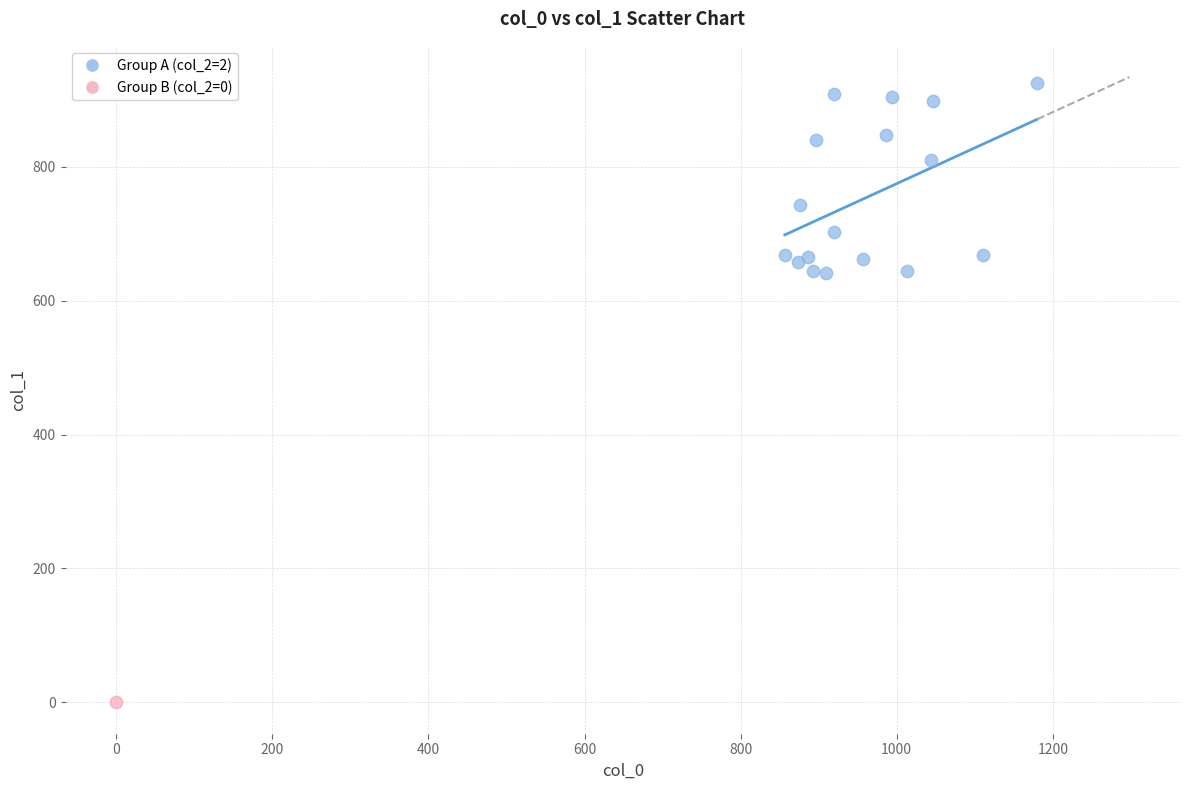

What are all the series names shown in the legend?

Group A (col_2=2), Group B (col_2=0)